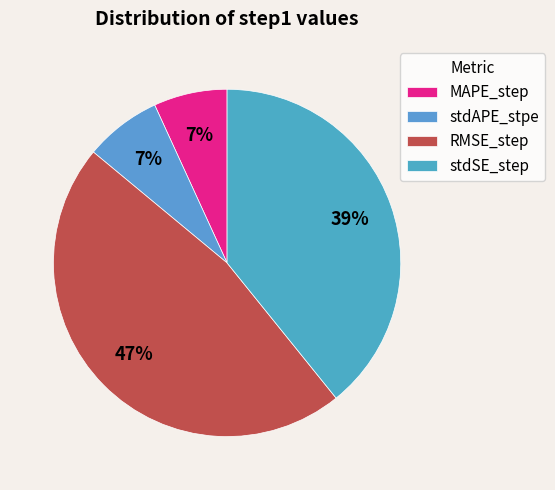

Between stdAPE_stpe and RMSE_step, which is larger?

RMSE_step